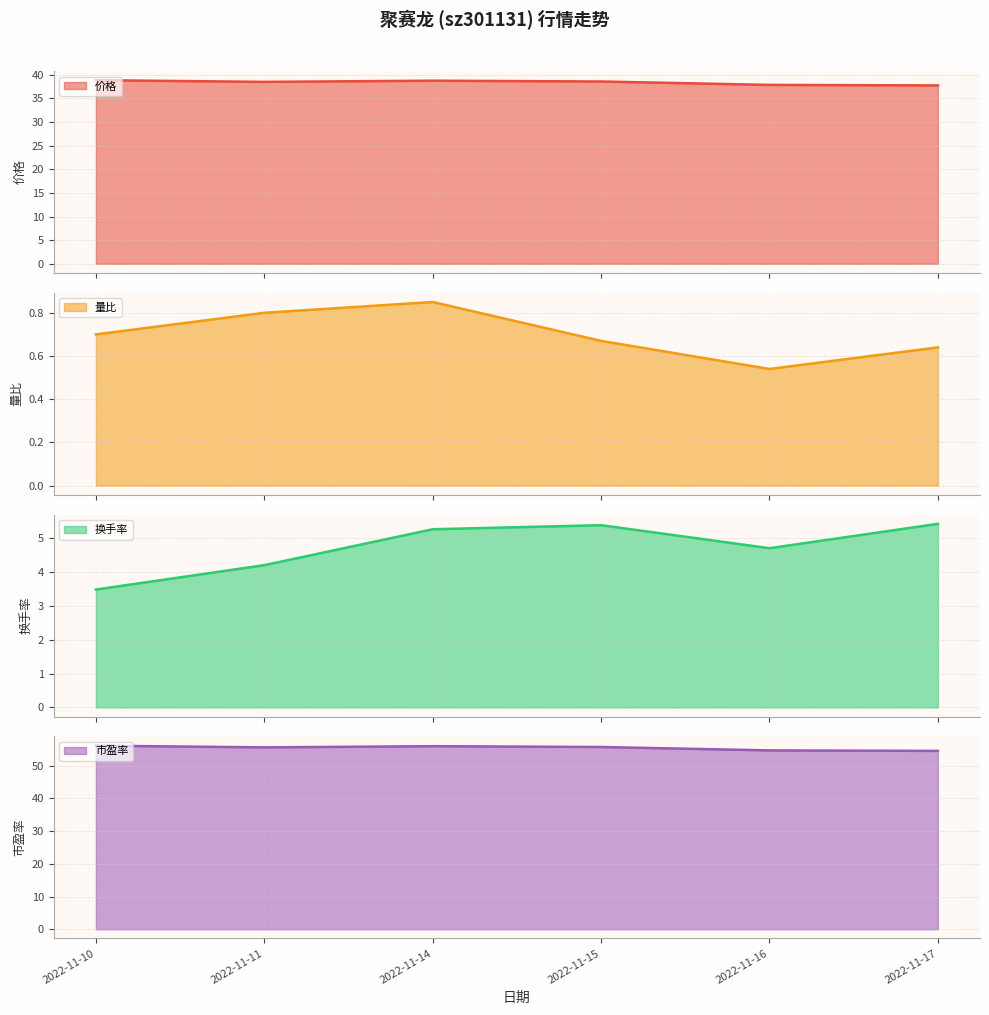

What is the sum of the 市盈率 values at 2022-11-14 and 2022-11-17?

110.4